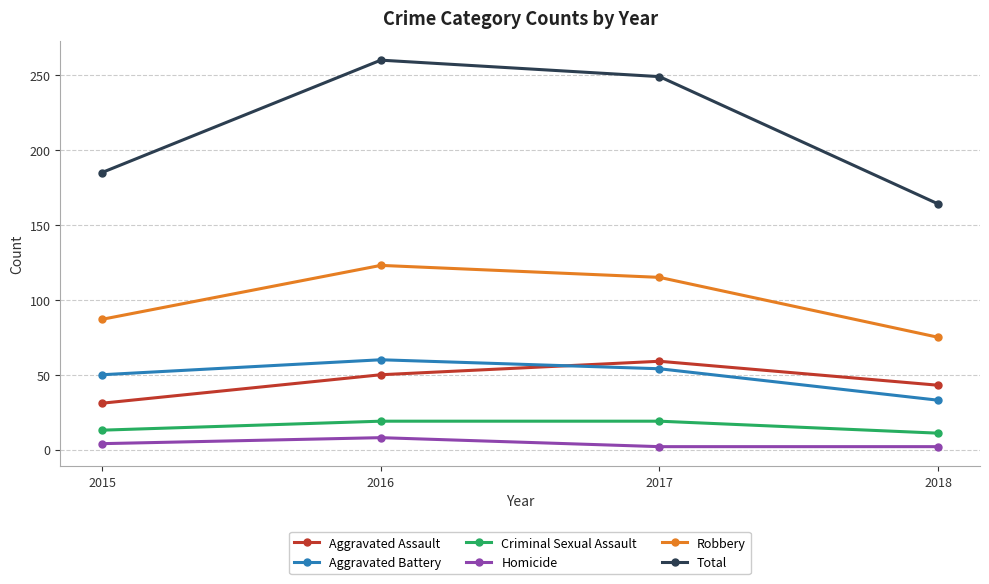

How many values in the Robbery series are below 115?

2